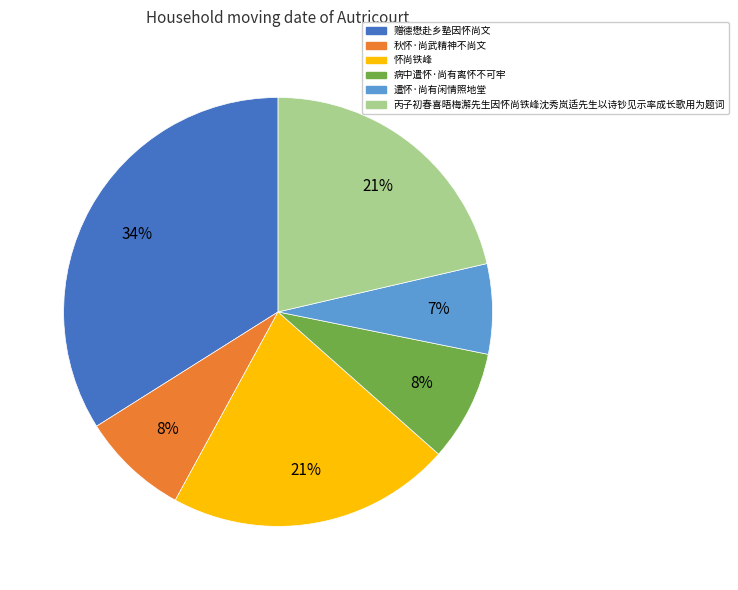

Do 丙子初春喜晤梅澥先生因怀尚铁峰沈秀岚适先生以诗钞见示率成长歌用为题词 and 秋怀·尚武精神不尚文 together represent more than half of the pie?

No